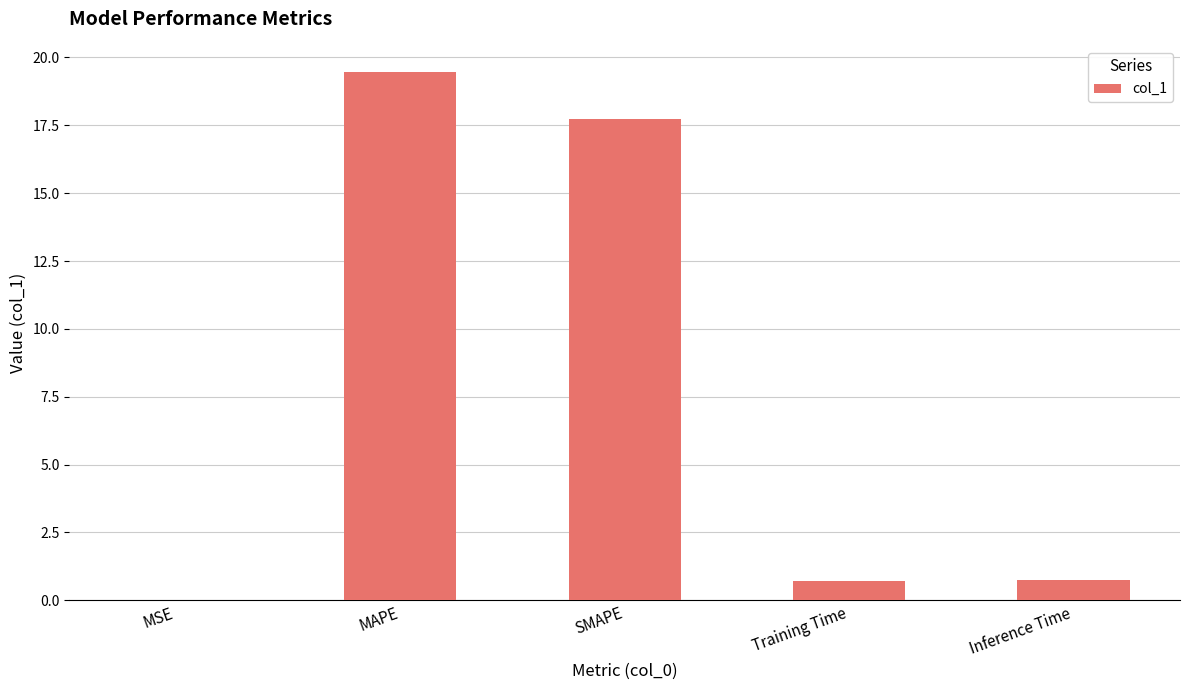

Are the bars horizontal?

No